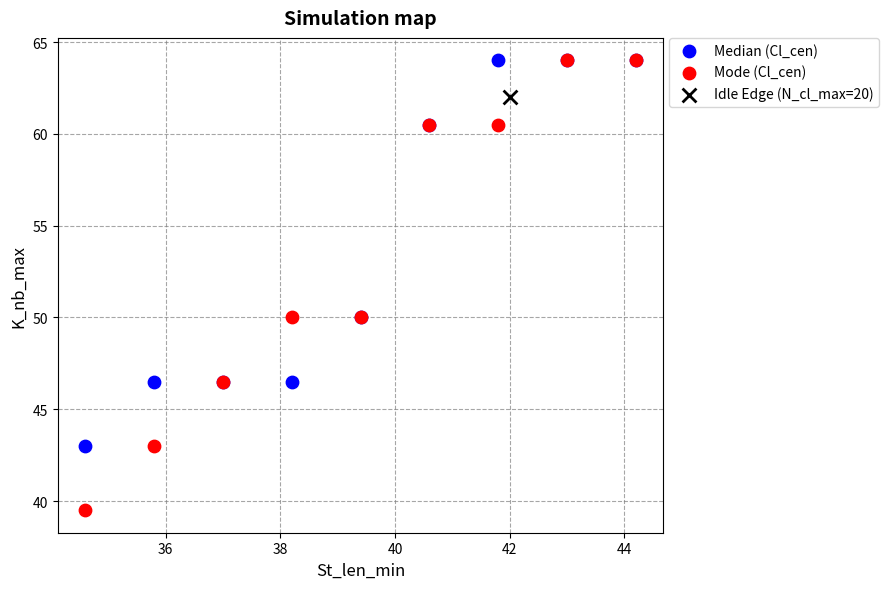

What are all the series names shown in the legend?

Median (Cl_cen), Mode (Cl_cen), Idle Edge (N_cl_max=20)